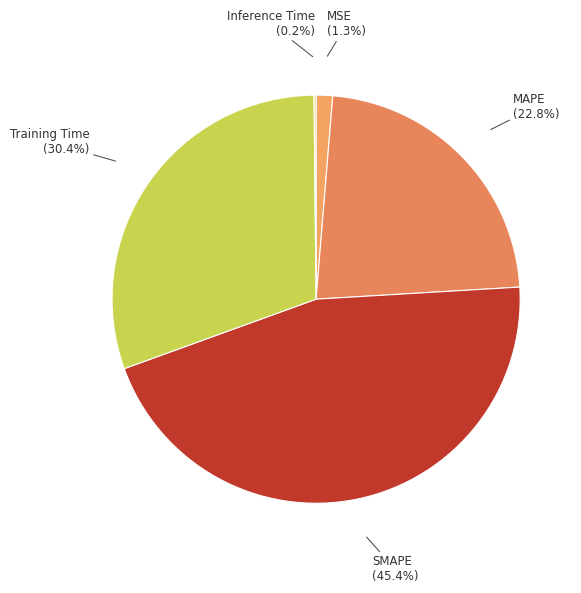

What percentage is NOT represented by MSE?

98.7%